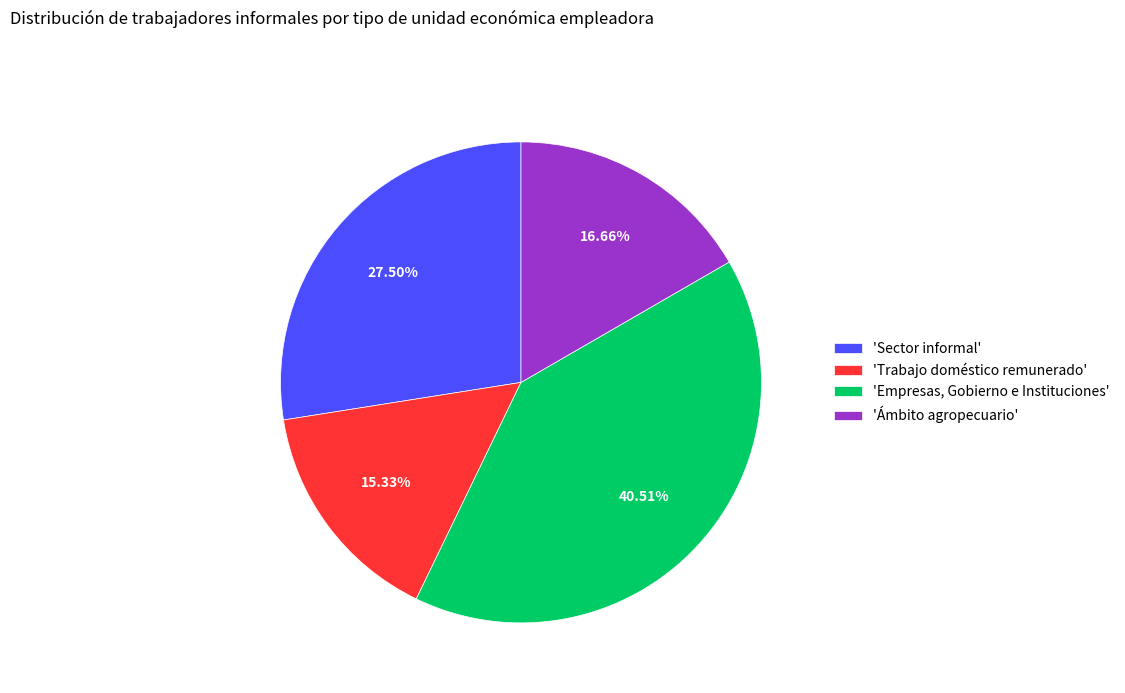

Rank the categories by value from highest to lowest.

'Empresas, Gobierno e Instituciones', 'Sector informal', 'Ámbito agropecuario', 'Trabajo doméstico remunerado'